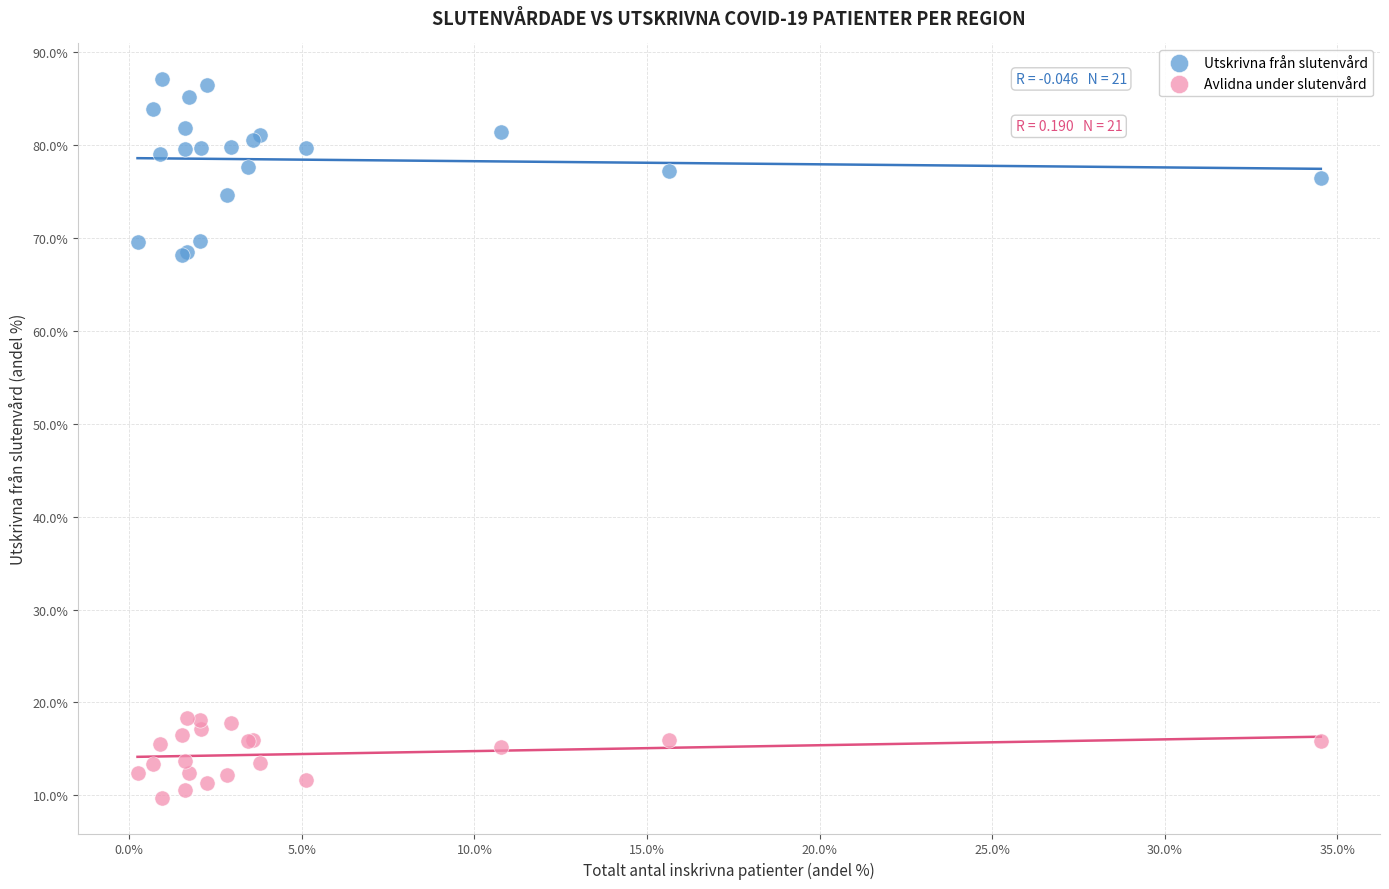

Which series reaches the minimum Y coordinate?

Avlidna under slutenvård